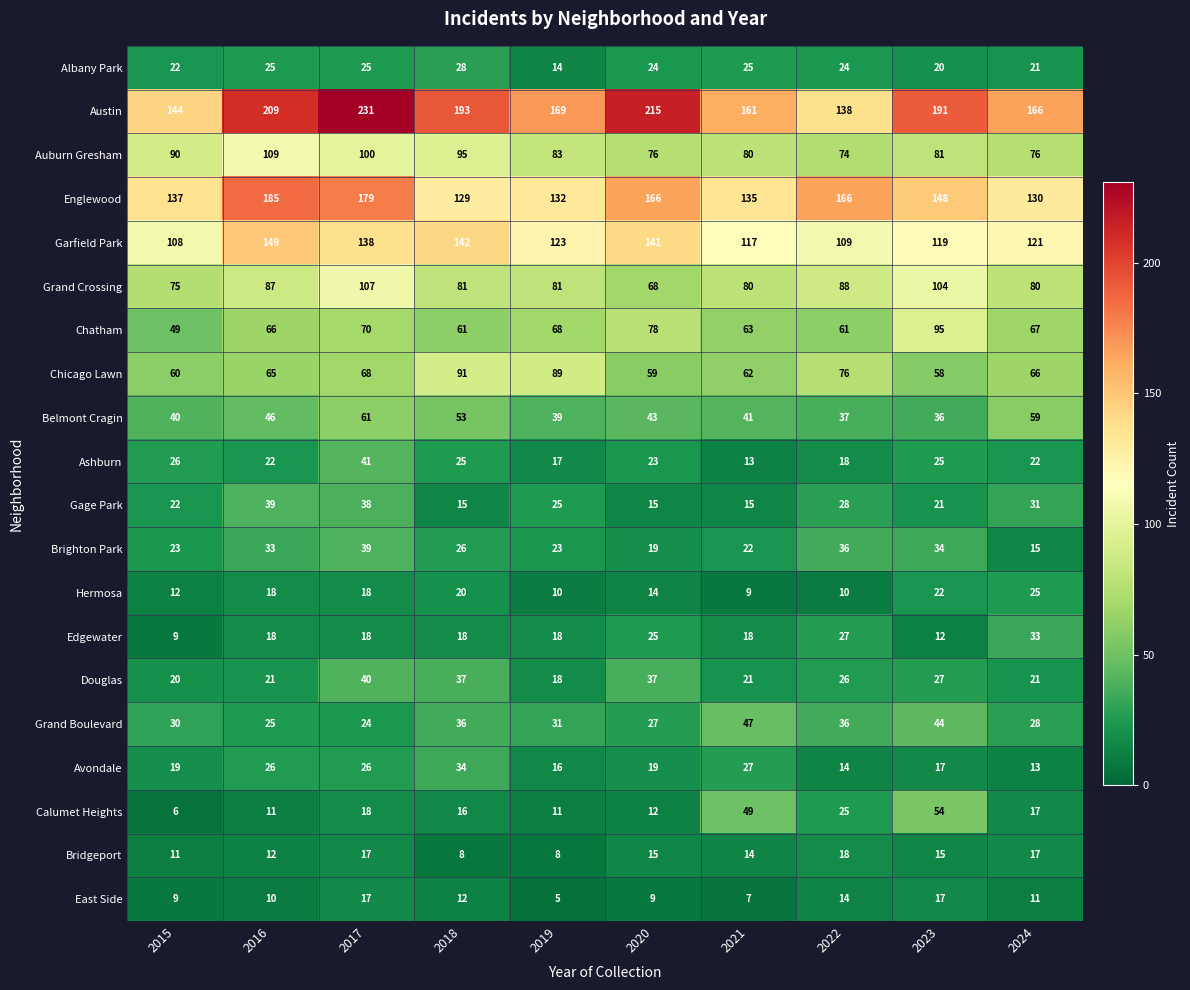

Rank the categories by Garfield Park value from lowest to highest.

2015, 2022, 2021, 2023, 2024, 2019, 2017, 2020, 2018, 2016